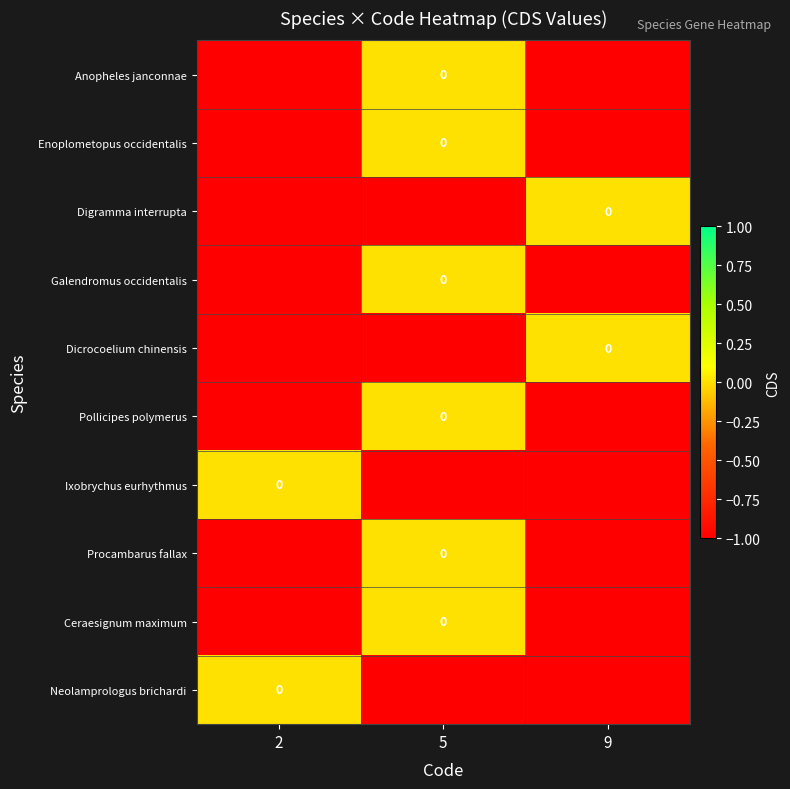

What is the sum of the Dicrocoelium chinensis values at 2 and 9?

-1